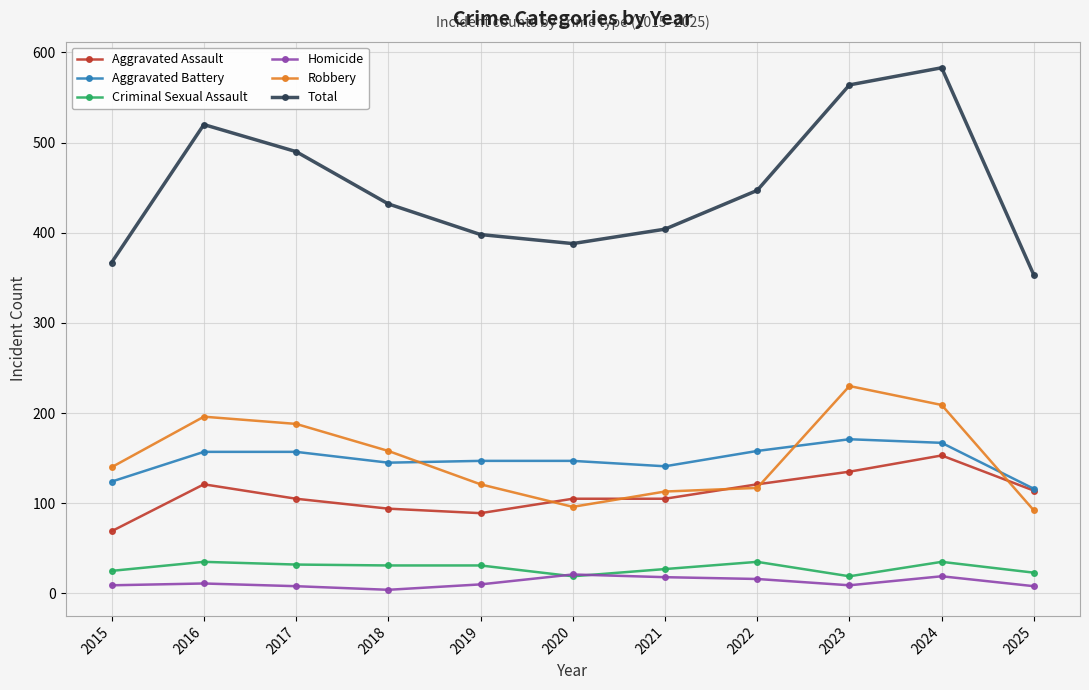

What is the maximum value for Aggravated Assault?

153